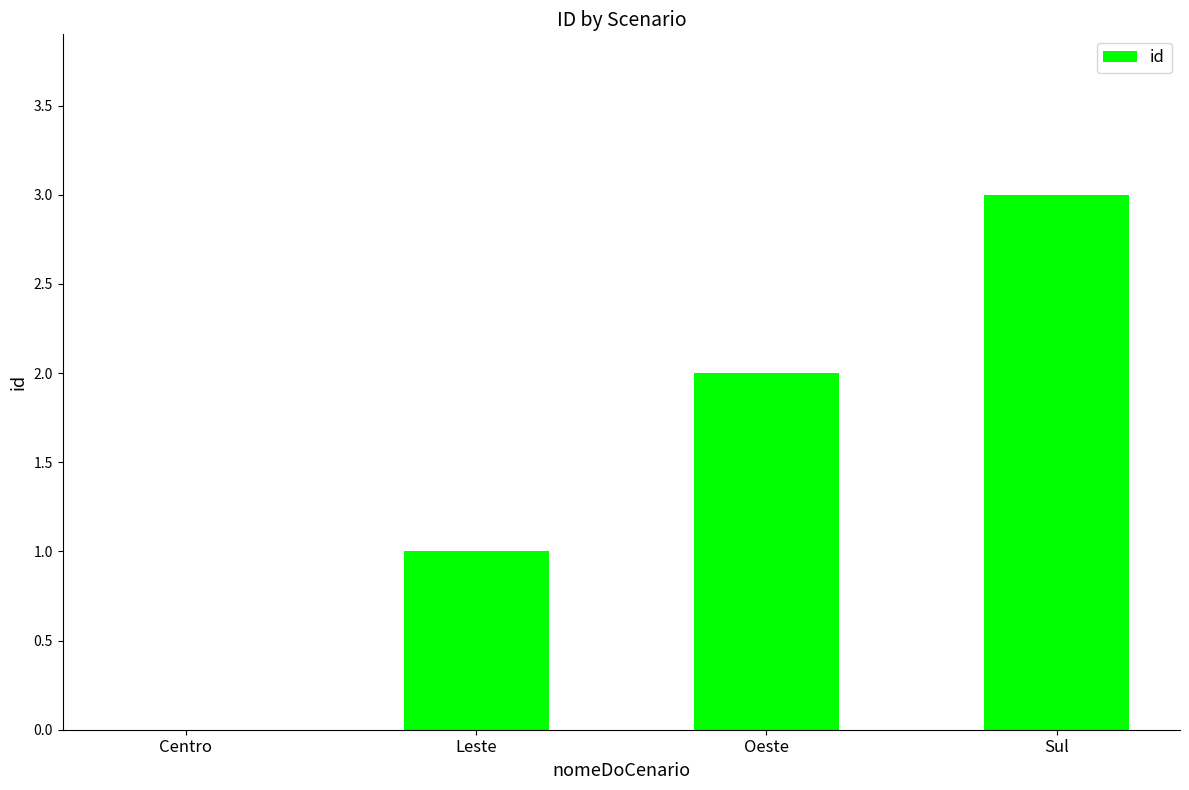

What is the difference between the values at Leste and Sul?

2